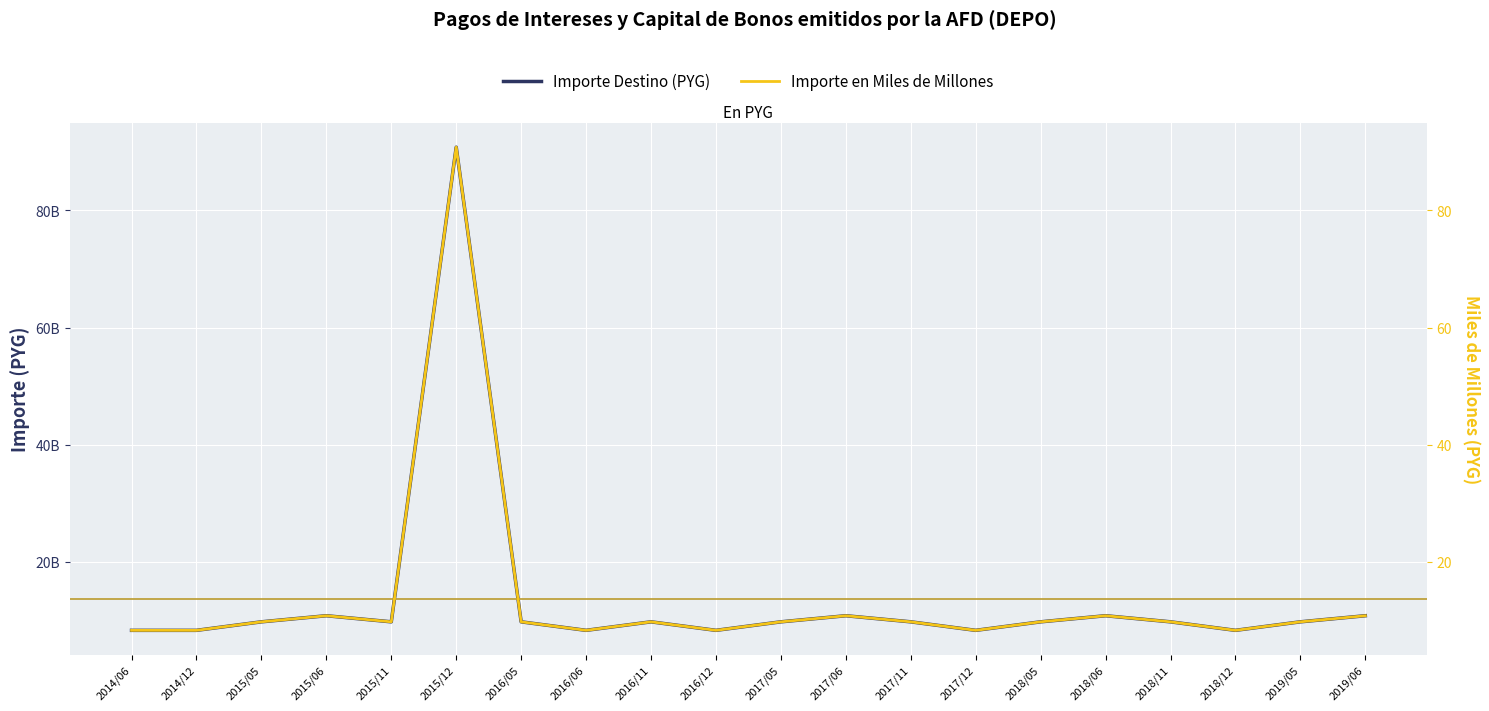

At which label is Importe en Miles de Millones closest to 49?

2015/06